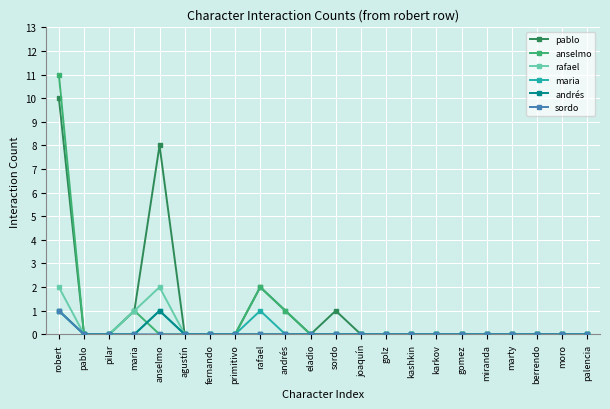

At which category is the sum across all series the highest?

robert